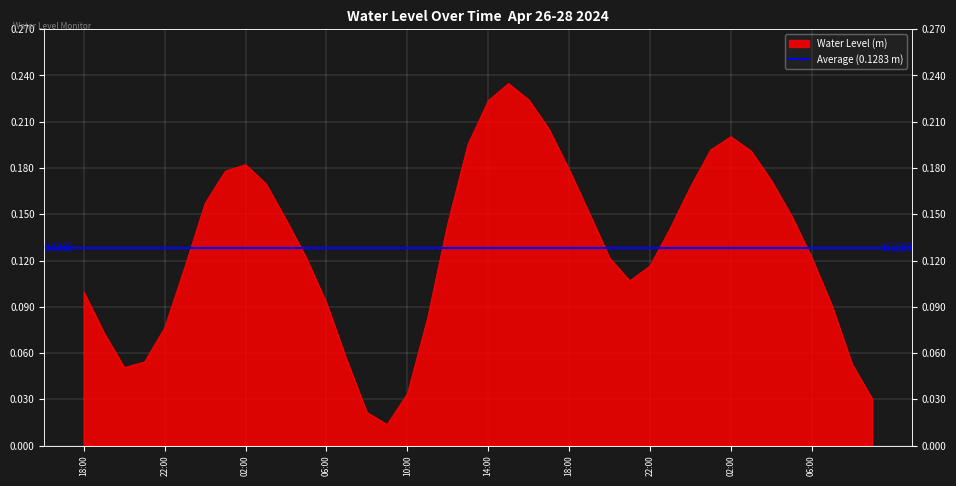

The value at 2024-04-27 17:00 is 0.1. True or false?

False